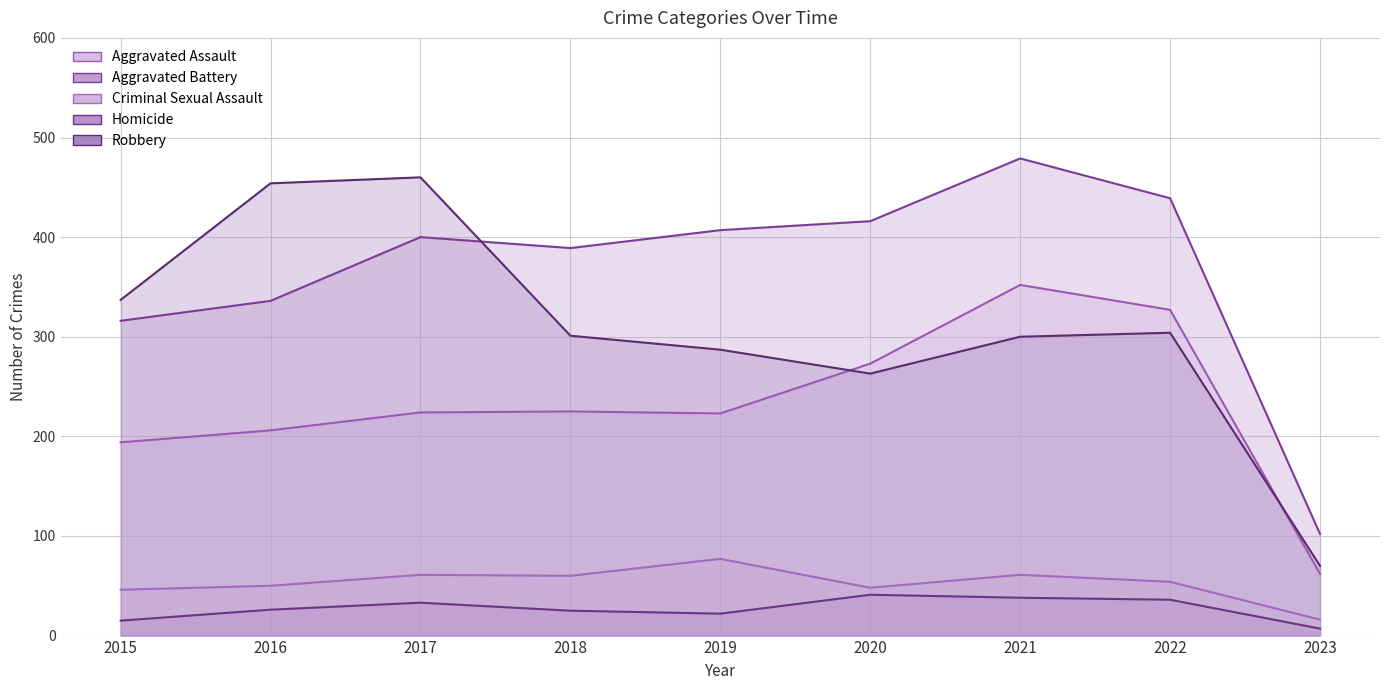

How many values in the Criminal Sexual Assault series exceed 54?

4